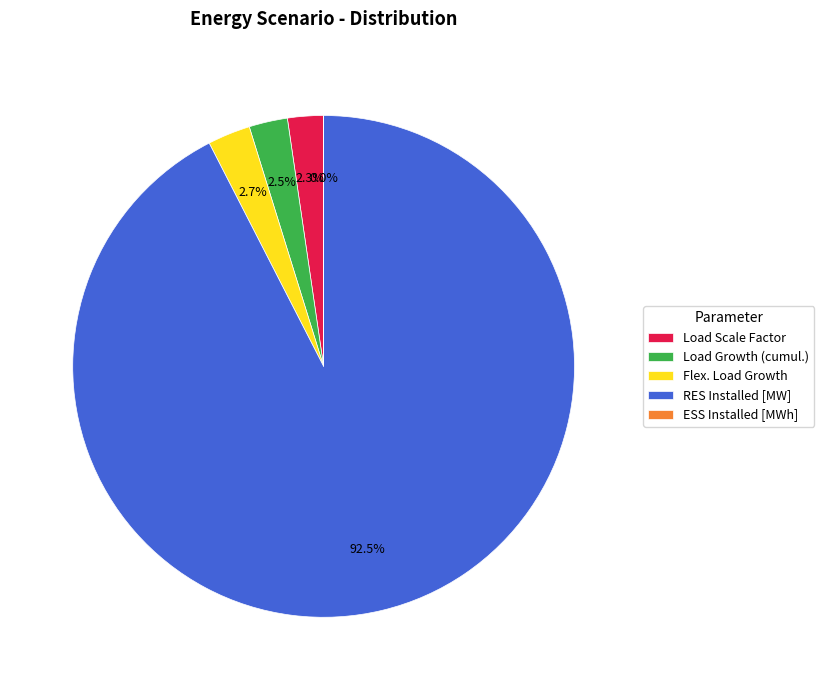

What percentage is NOT represented by Load Scale Factor?

97.7%